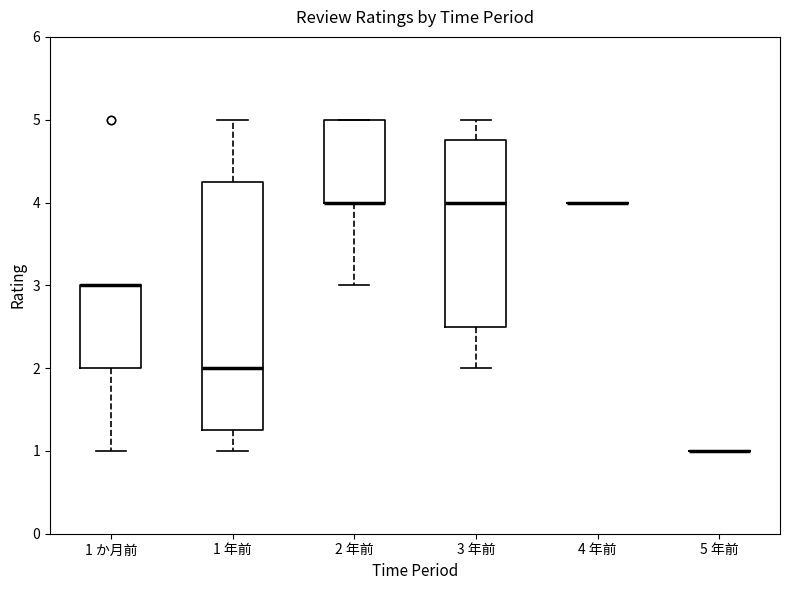

Where does the upper whisker of the box for 1 年前 end on the y-axis? The values are not printed on the chart, so give them approximately, as read against the axis.

5.0